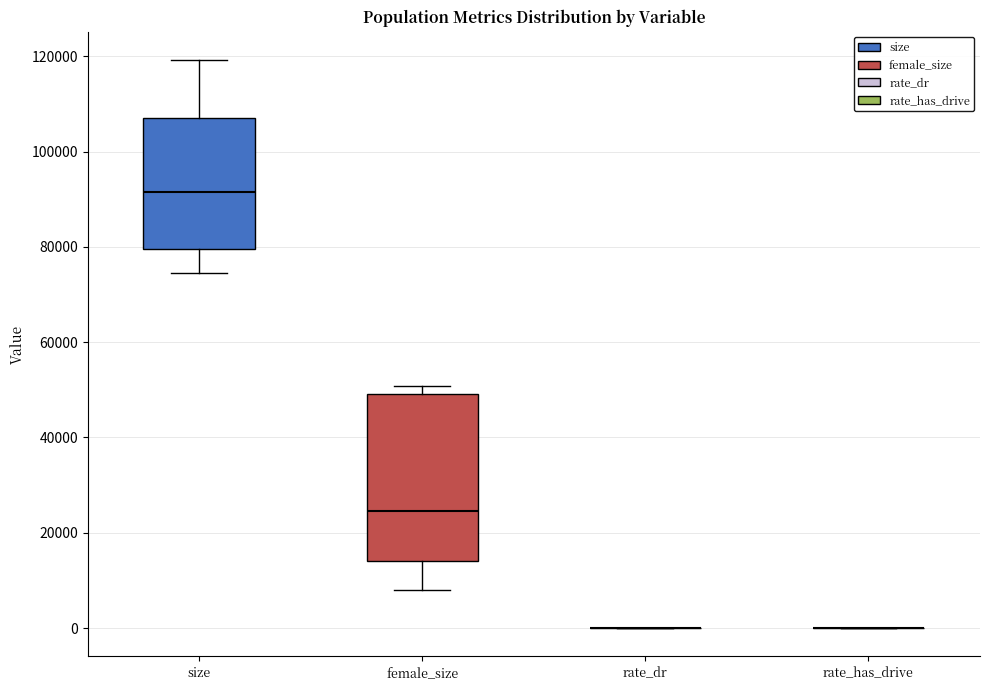

Which box is the tallest, from its lower edge to its upper edge?

female_size